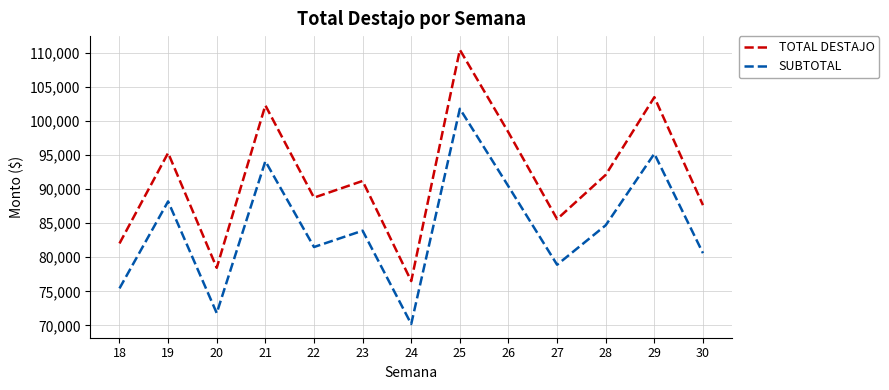

Rank the series at 27 from highest to lowest value.

TOTAL DESTAJO, SUBTOTAL